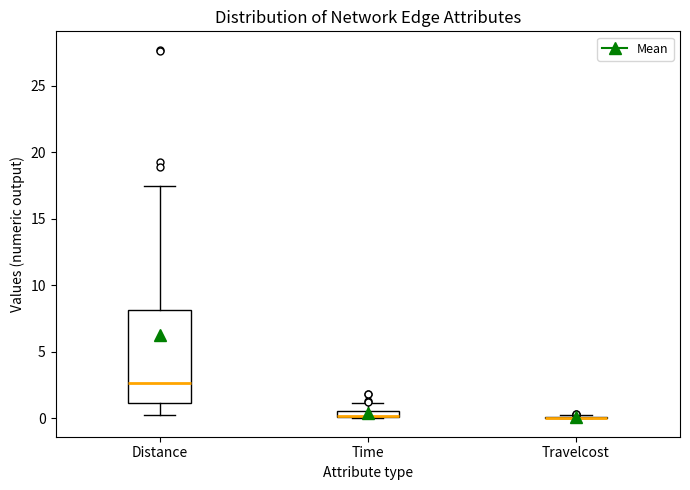

Comparing the boxes themselves (not the whiskers), which one is the tallest?

Distance